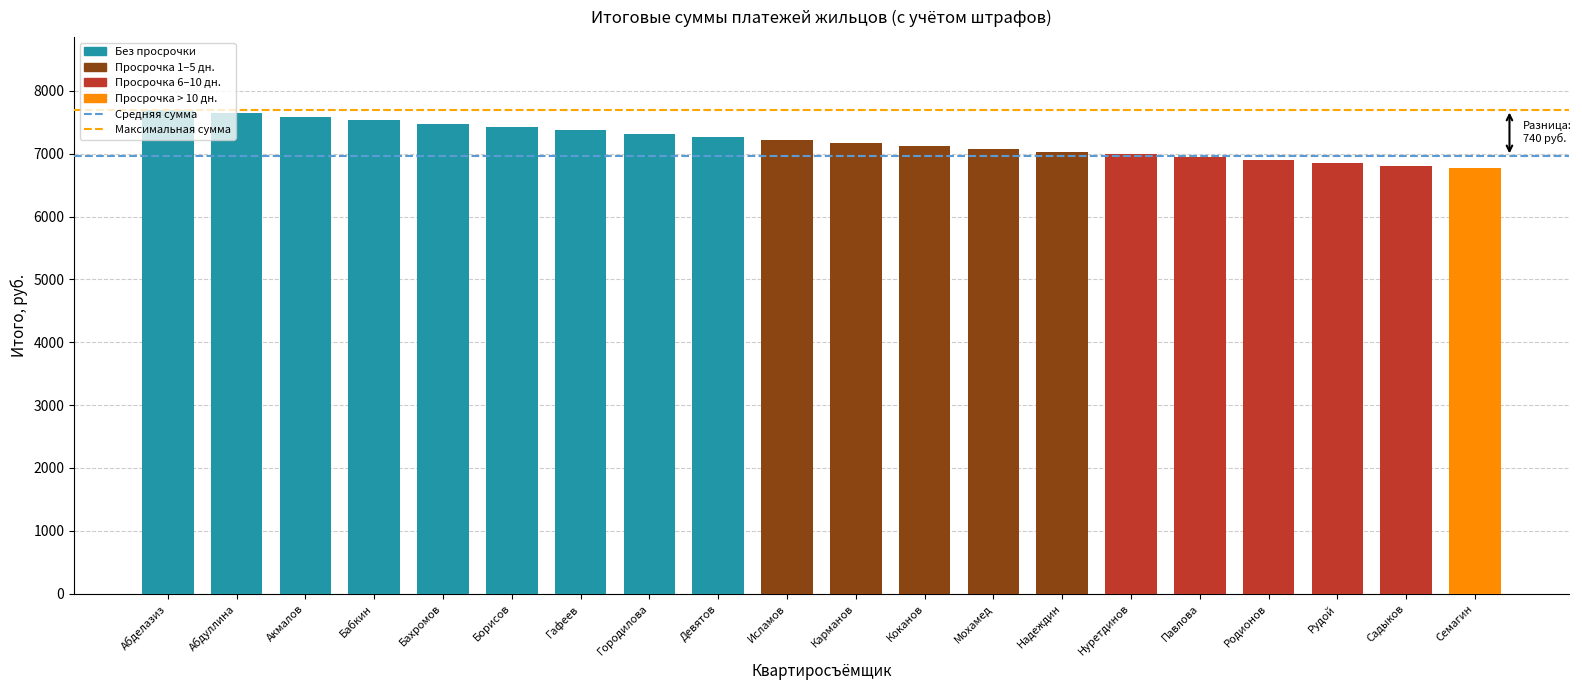

The chart shows a value of 1885 at Абделазиз. True or false?

False